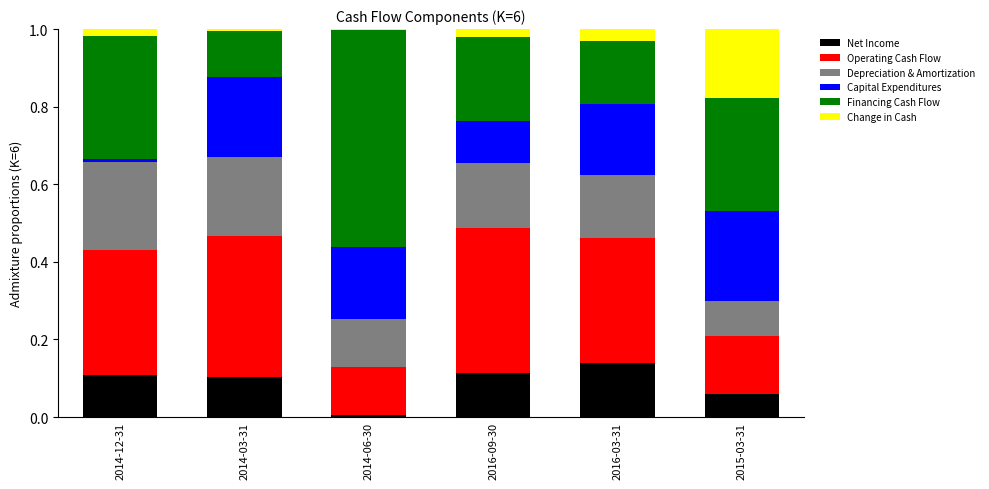

Which category has the highest value in the Net Income series?

2016-03-31